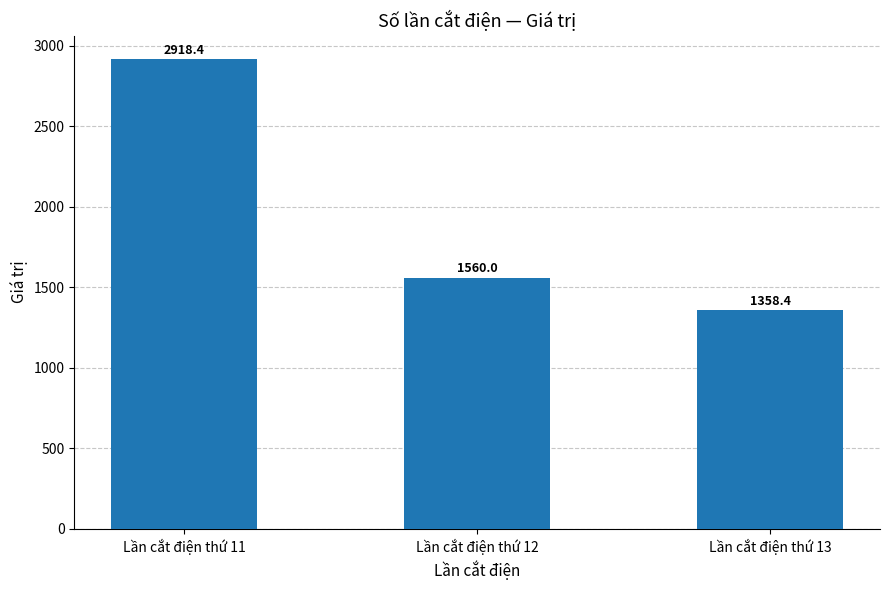

What is the difference between the maximum and minimum values?

1560.0